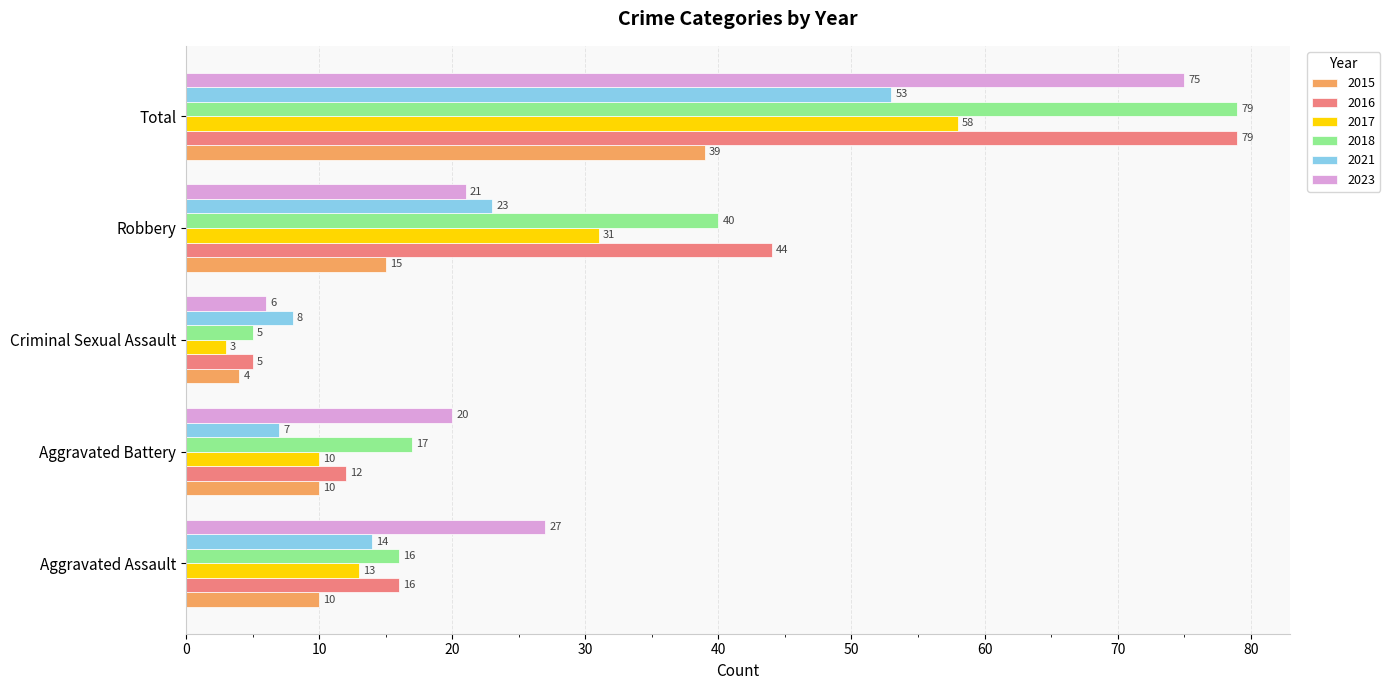

What is the approximate value of 2023 at Aggravated Assault, to the nearest 10?

30